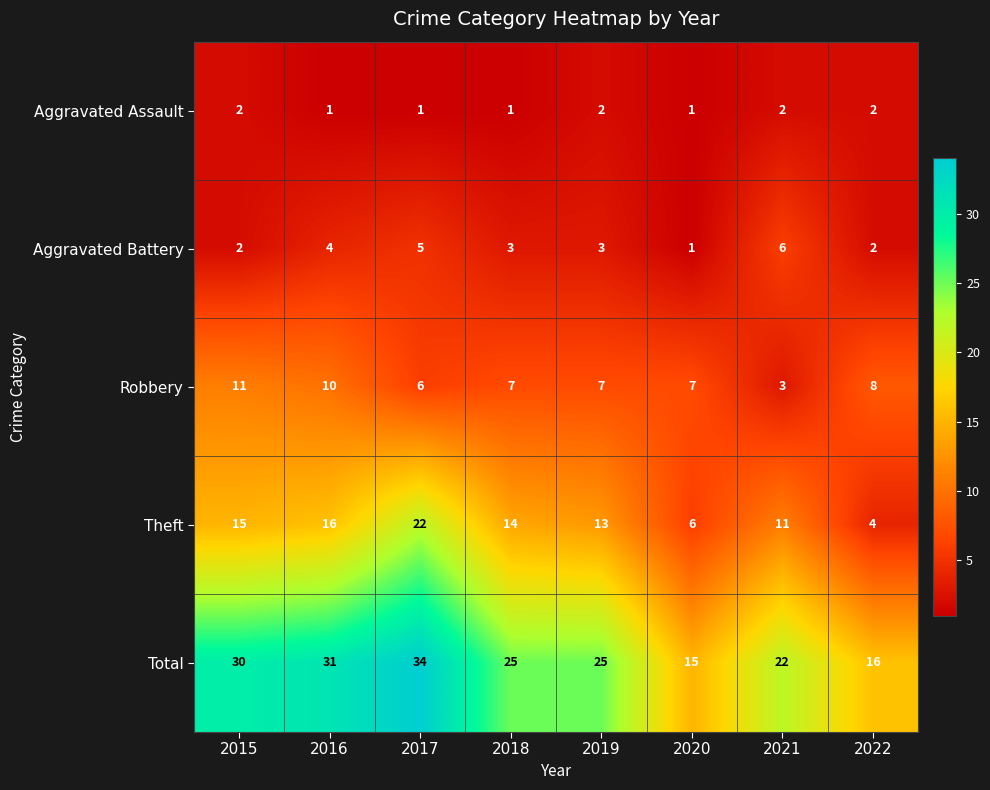

What is the maximum value shown in the chart?

34